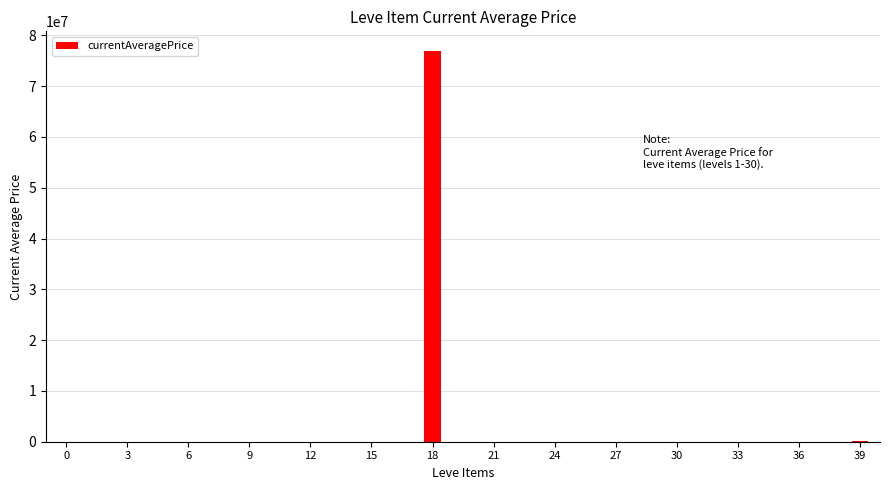

How many series are shown in this chart?

1